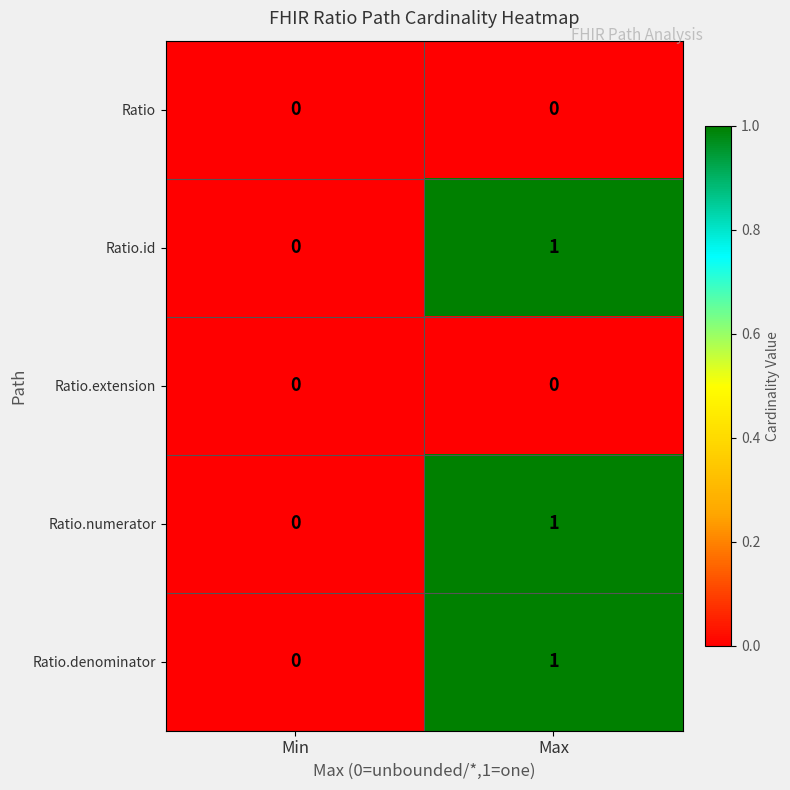

At which category is the sum across all series the highest?

Max